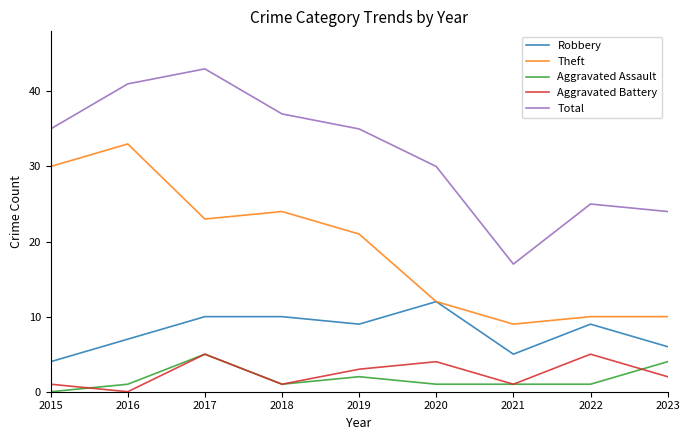

Is this an area chart (filled region under the line)?

No